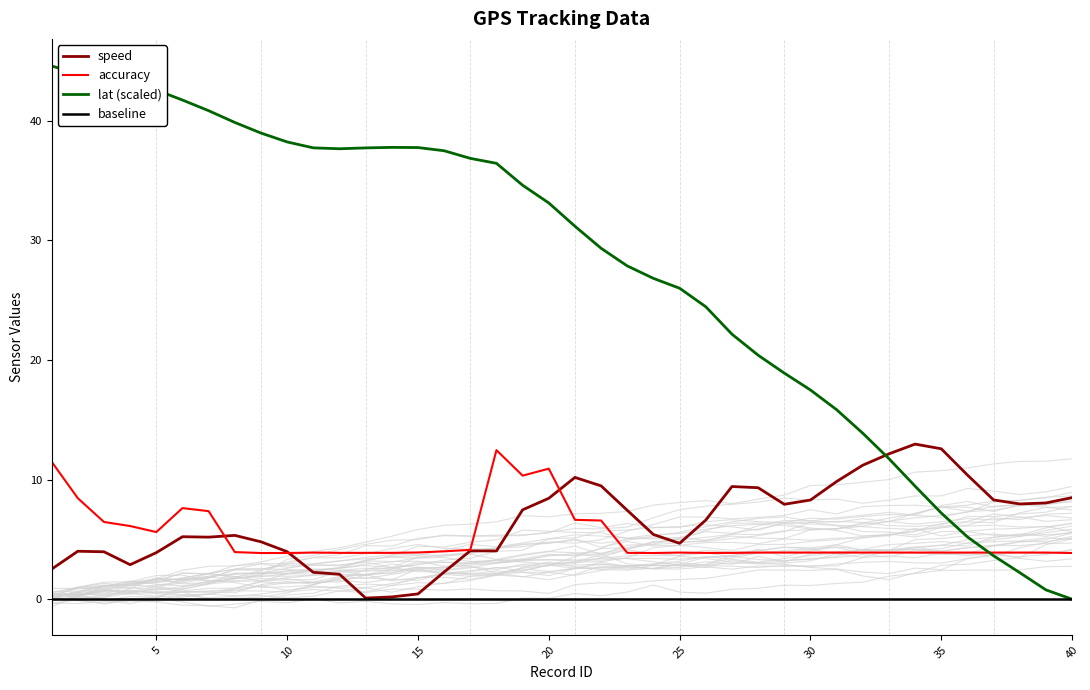

Reading left to right, what are all the values shown in this chart?

speed: 2.5	4.0	4.0	2.9	3.9	5.2	5.2	5.3	4.8	4.0	2.2	2.1	0.1	0.2	0.4	2.3	4.0	4.0	7.5	8.4	10.2	9.5	7.4	5.4	4.7	6.6	9.4	9.3	7.9	8.3	9.8	11.2	12.2	13.0	12.6	10.4	8.3	8.0	8.0	8.5
accuracy: 11.5	8.4	6.5	6.1	5.6	7.6	7.4	3.9	3.9	3.9	3.9	3.9	3.9	3.9	3.9	4.0	4.1	12.5	10.3	10.9	6.6	6.6	3.9	3.9	3.9	3.9	3.9	3.9	3.9	3.9	3.9	3.9	3.9	3.9	3.9	3.9	3.9	3.9	3.9	3.9
lat: 44.6	43.9	43.6	43.2	42.6	41.7	40.8	39.9	39.0	38.2	37.7	37.7	37.7	37.8	37.8	37.5	36.9	36.4	34.6	33.1	31.2	29.3	27.9	26.8	26.0	24.5	22.2	20.4	18.9	17.5	15.8	13.9	11.8	9.5	7.2	5.2	3.6	2.2	0.8	0.0